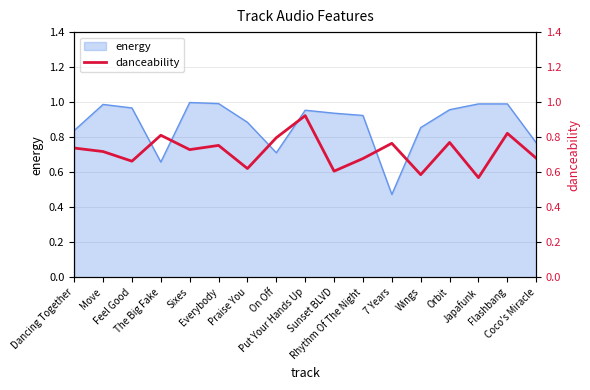

True or false: the data shows 0.4 at The Big Fake.

False